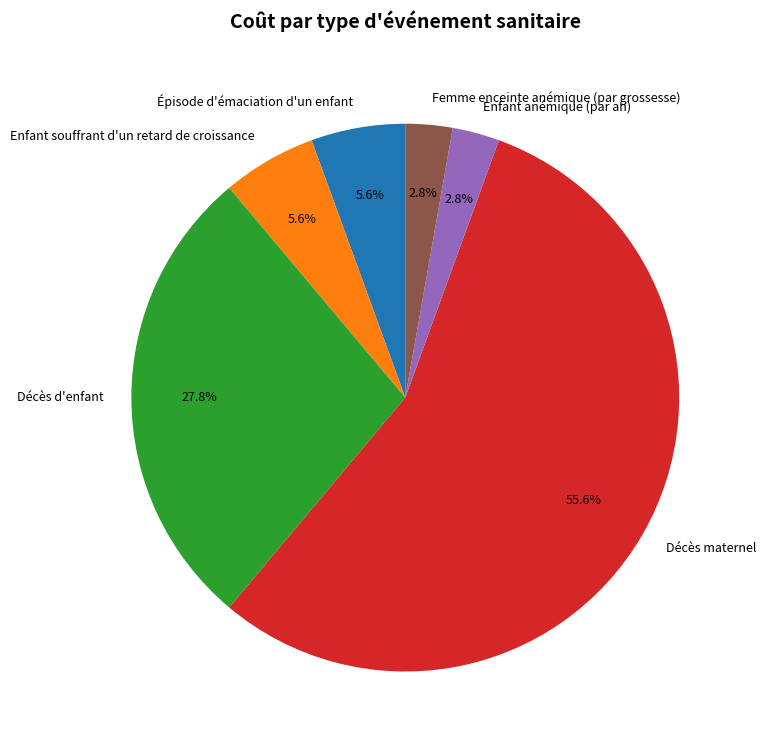

Do Enfant souffrant d'un retard de croissance and Épisode d'émaciation d'un enfant together represent more than half of the pie?

No